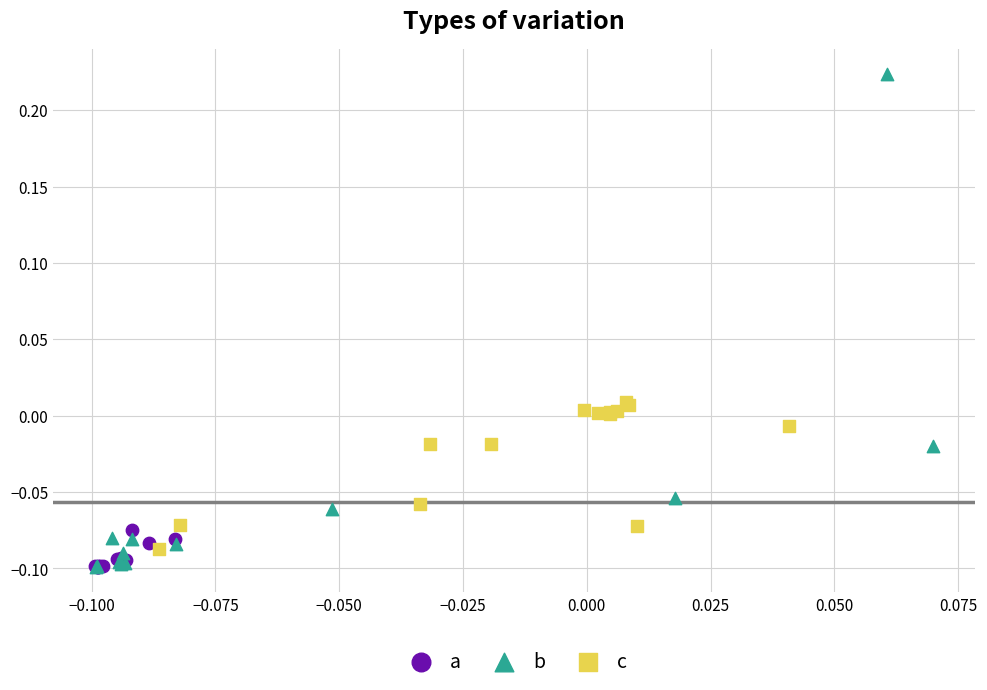

Which series reaches the maximum Y coordinate?

b